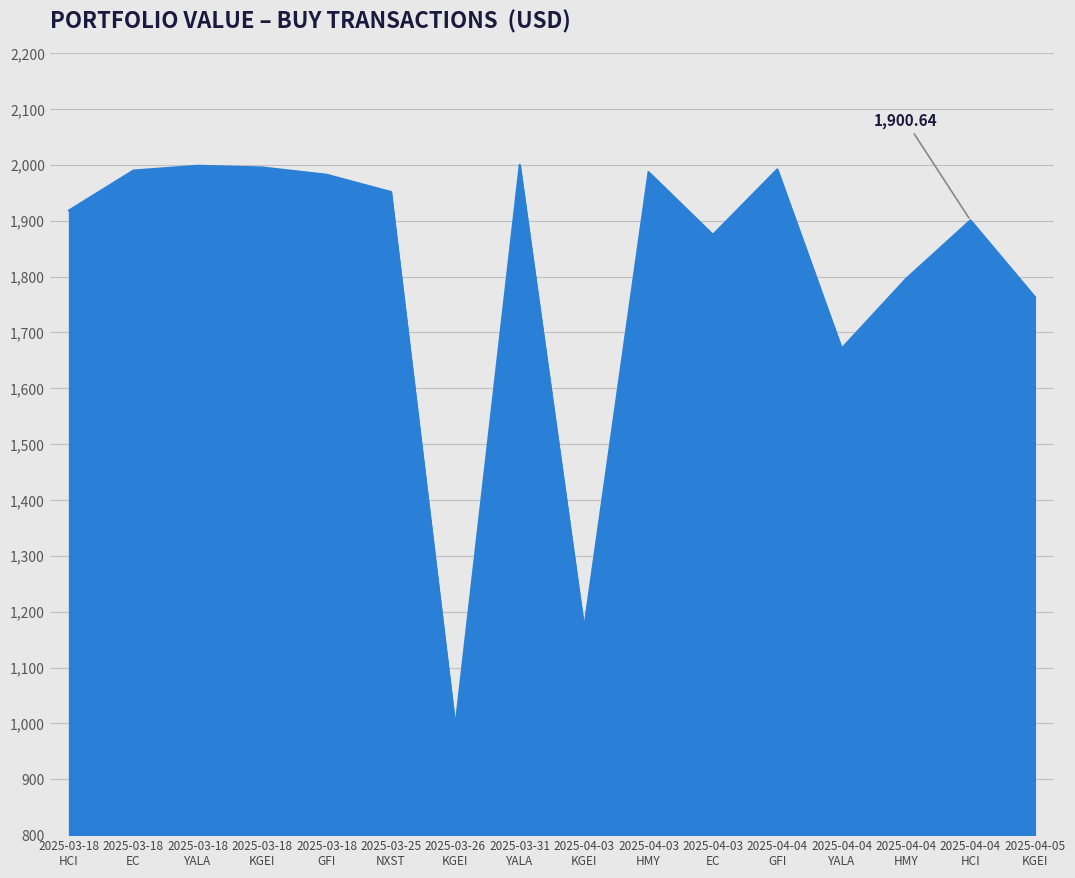

Does the chart have visible grid lines?

Yes